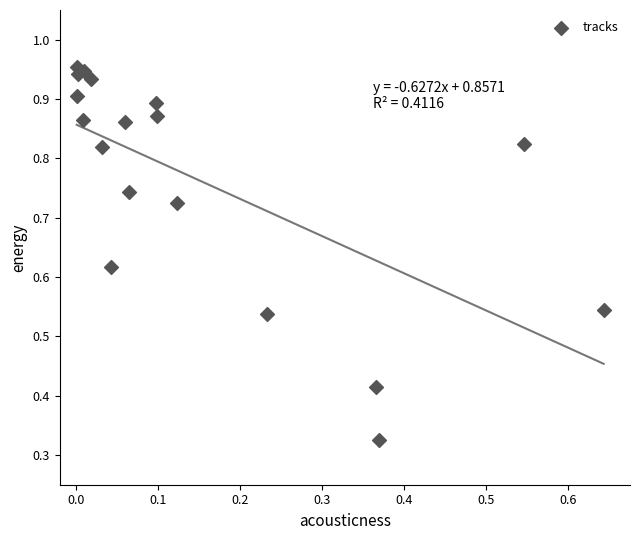

How many points are shown in the scatter plot?

18